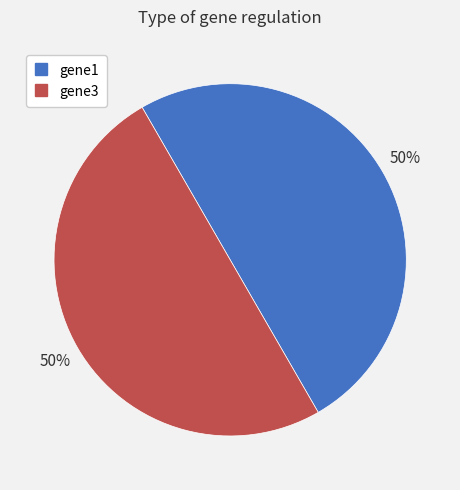

To the nearest percent, what is the average slice percentage?

50%